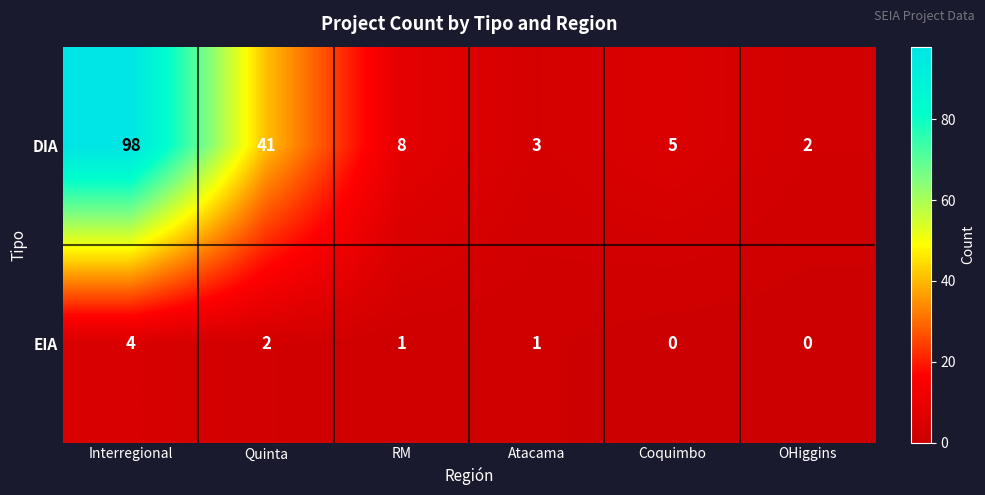

Is it true that DIA equals 12 at Quinta?

False